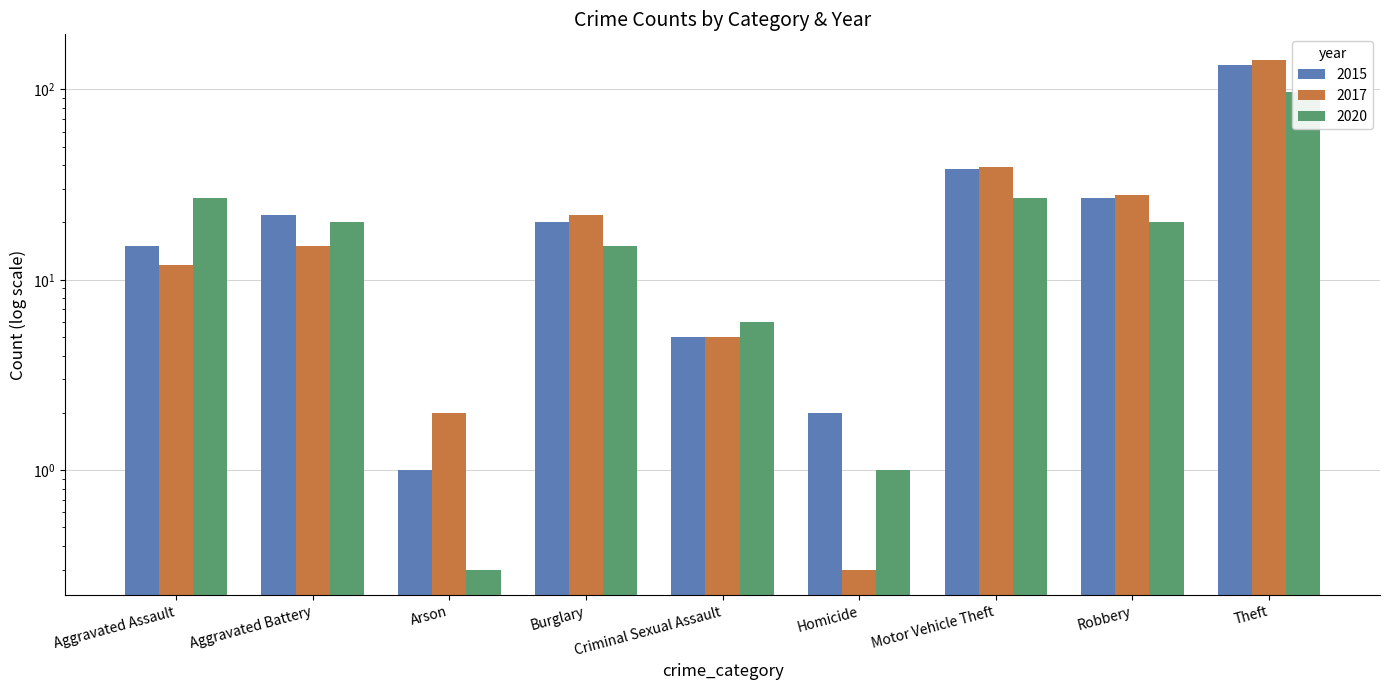

Is the value of 2017 at Robbery greater than the value of 2020 at Motor Vehicle Theft?

Yes